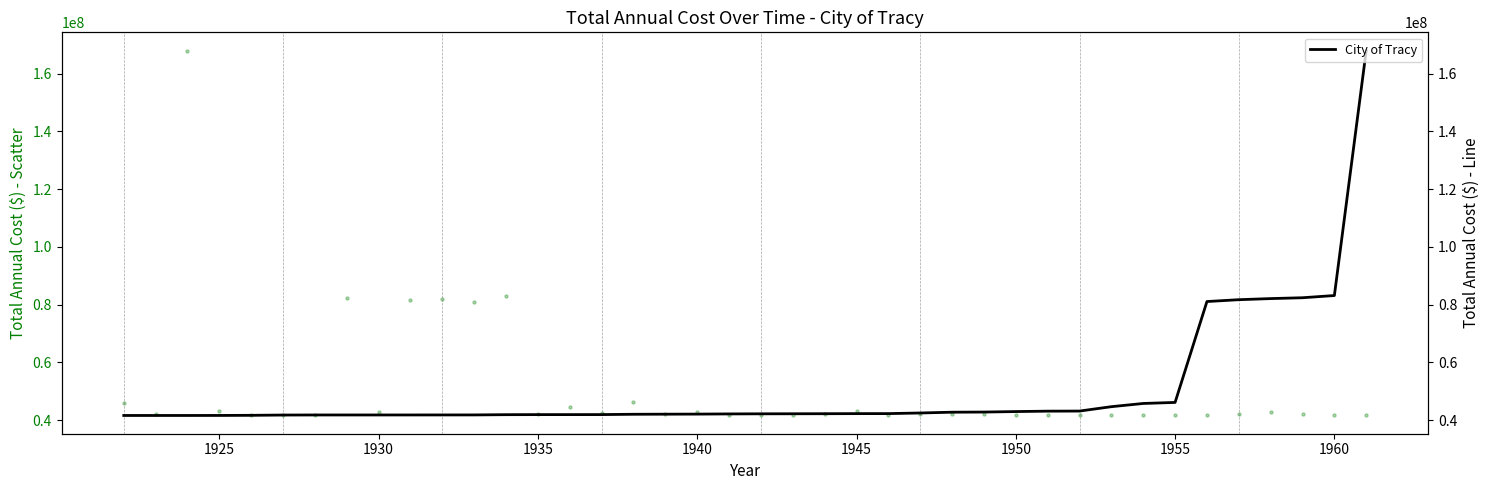

What is the lowest value of the City of Tracy series?

41648908.9